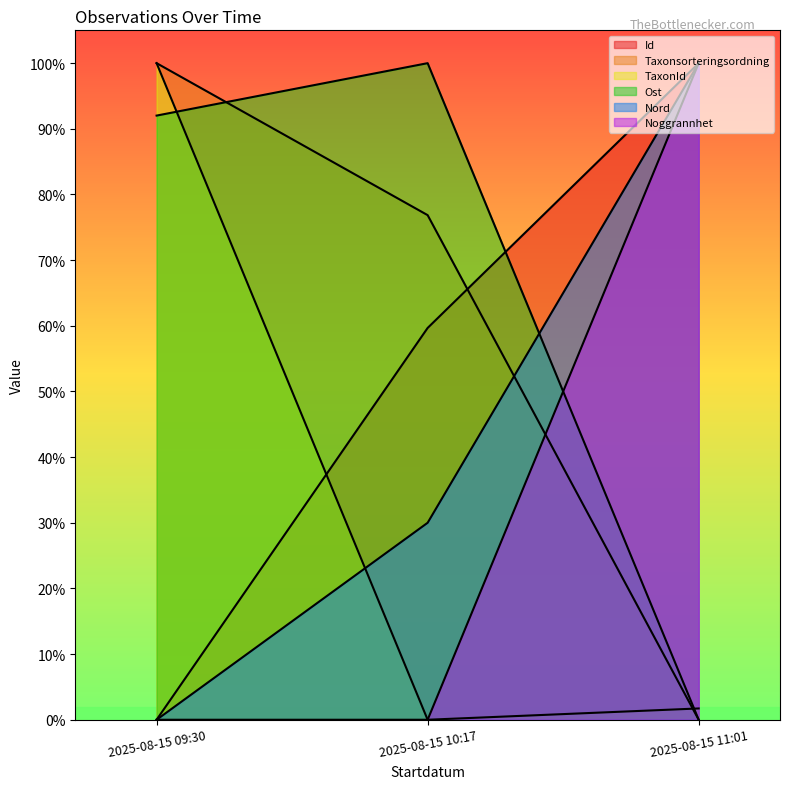

Is the value of Id at 2025-08-15 09:30 greater than the value of TaxonId at 2025-08-15 11:01?

No